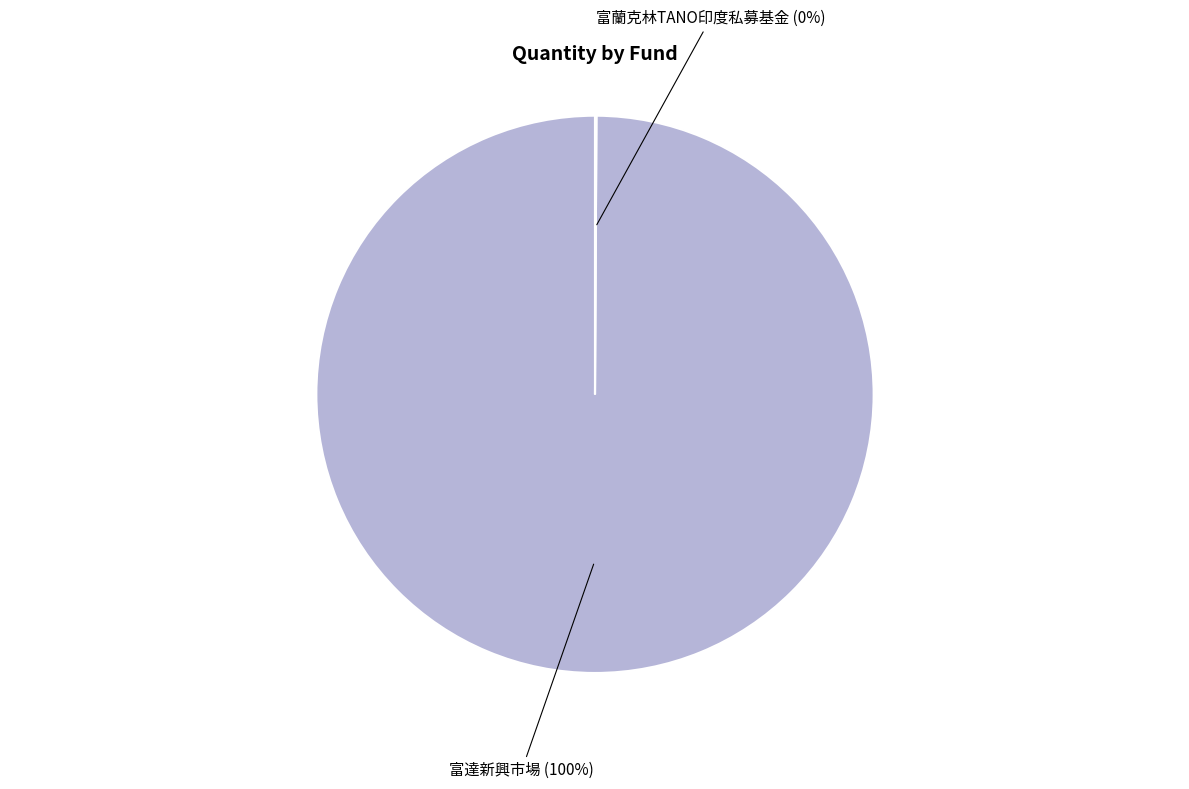

Which slice is the largest?

富達新興市場